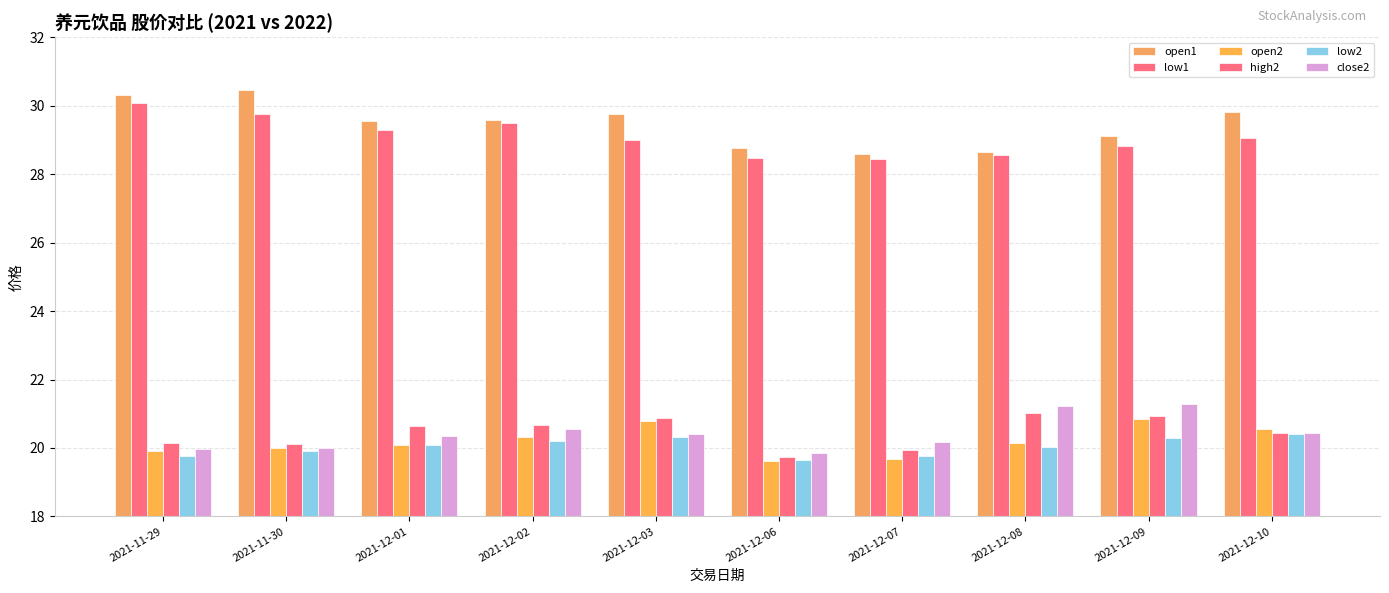

Are the bars horizontal?

No